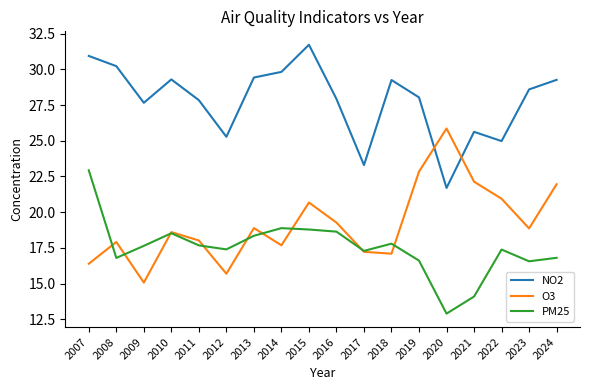

How many lines are shown in the chart?

3